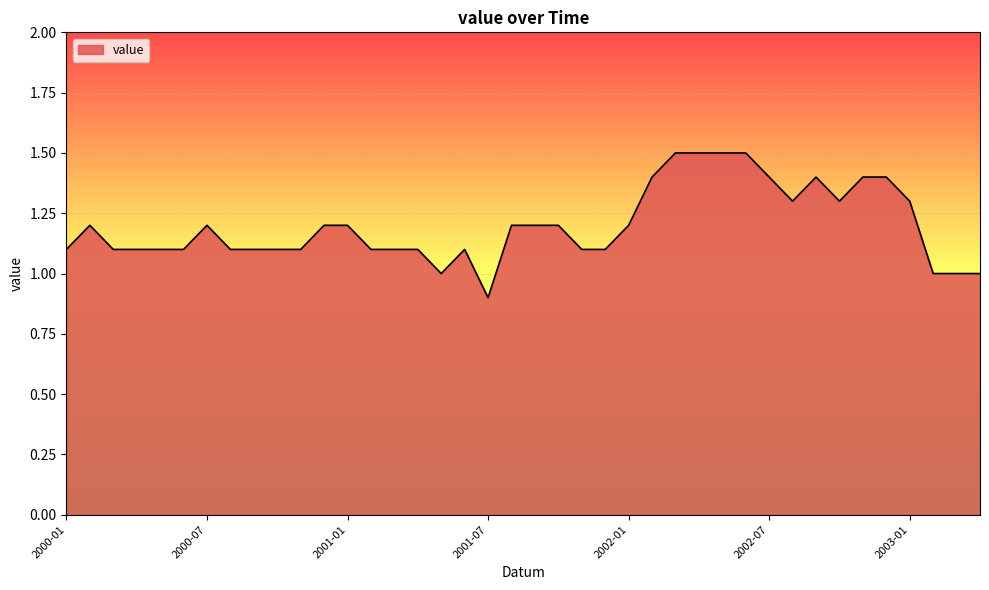

What is the minimum value shown in the chart?

0.9